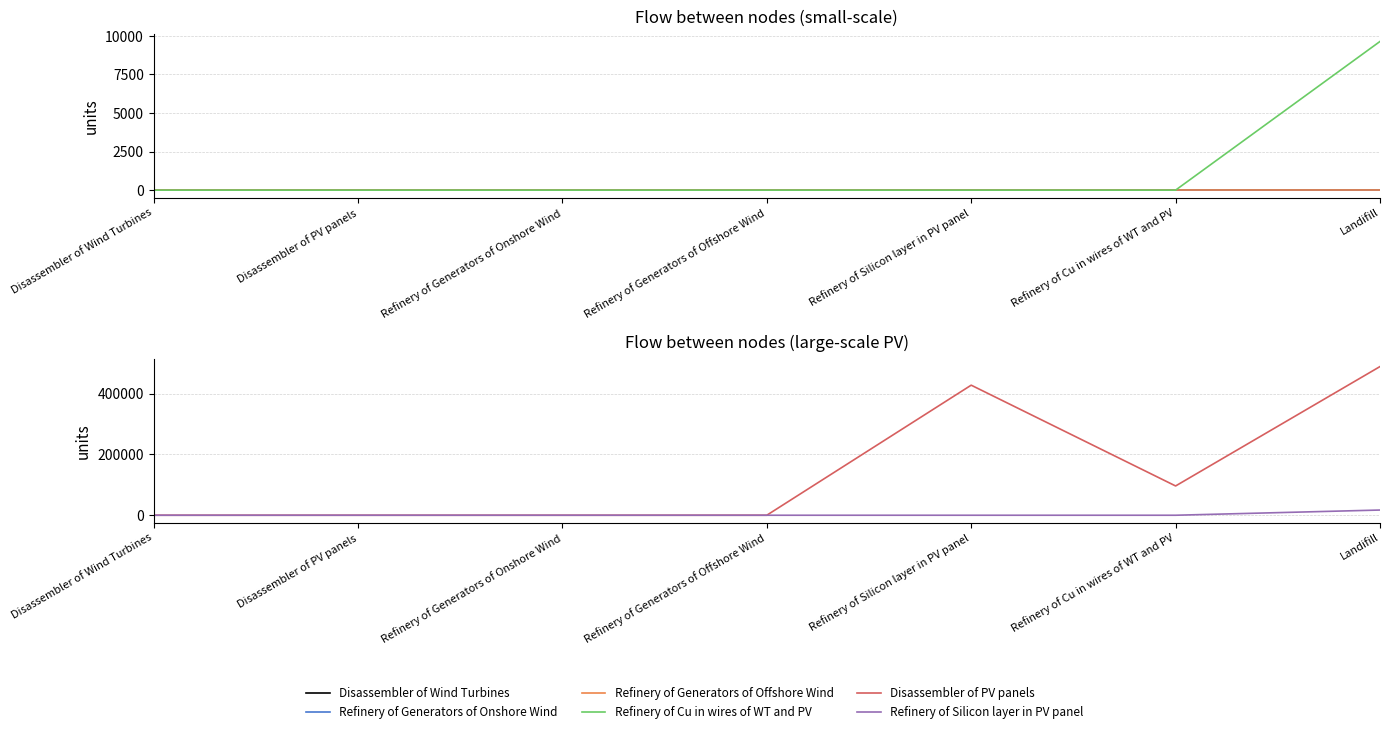

Reading right to left, extract all data points from this chart.

Disassembler of Wind Turbines: Landifill=0.3	Refinery of Cu in wires of WT and PV=0.1	Refinery of Silicon layer in PV panel=0.0	Refinery of Generators of Offshore Wind=0.0	Refinery of Generators of Onshore Wind=0.1	Disassembler of PV panels=0.0	Disassembler of Wind Turbines=0.0
Refinery of Generators of Onshore Wind: Landifill=0.0	Refinery of Cu in wires of WT and PV=0.0	Refinery of Silicon layer in PV panel=0.0	Refinery of Generators of Offshore Wind=0.0	Refinery of Generators of Onshore Wind=0.0	Disassembler of PV panels=0.0	Disassembler of Wind Turbines=0.0
Refinery of Generators of Offshore Wind: Landifill=0.0	Refinery of Cu in wires of WT and PV=0.0	Refinery of Silicon layer in PV panel=0.0	Refinery of Generators of Offshore Wind=0.0	Refinery of Generators of Onshore Wind=0.0	Disassembler of PV panels=0.0	Disassembler of Wind Turbines=0.0
Refinery of Cu in wires of WT and PV: Landifill=9640.7	Refinery of Cu in wires of WT and PV=0.0	Refinery of Silicon layer in PV panel=0.0	Refinery of Generators of Offshore Wind=0.0	Refinery of Generators of Onshore Wind=0.0	Disassembler of PV panels=0.0	Disassembler of Wind Turbines=0.0
Disassembler of PV panels: Landifill=489516.4	Refinery of Cu in wires of WT and PV=96407.1	Refinery of Silicon layer in PV panel=428229.6	Refinery of Generators of Offshore Wind=0.0	Refinery of Generators of Onshore Wind=0.0	Disassembler of PV panels=0.0	Disassembler of Wind Turbines=0.0
Refinery of Silicon layer in PV panel: Landifill=17129.2	Refinery of Cu in wires of WT and PV=0.0	Refinery of Silicon layer in PV panel=0.0	Refinery of Generators of Offshore Wind=0.0	Refinery of Generators of Onshore Wind=0.0	Disassembler of PV panels=0.0	Disassembler of Wind Turbines=0.0